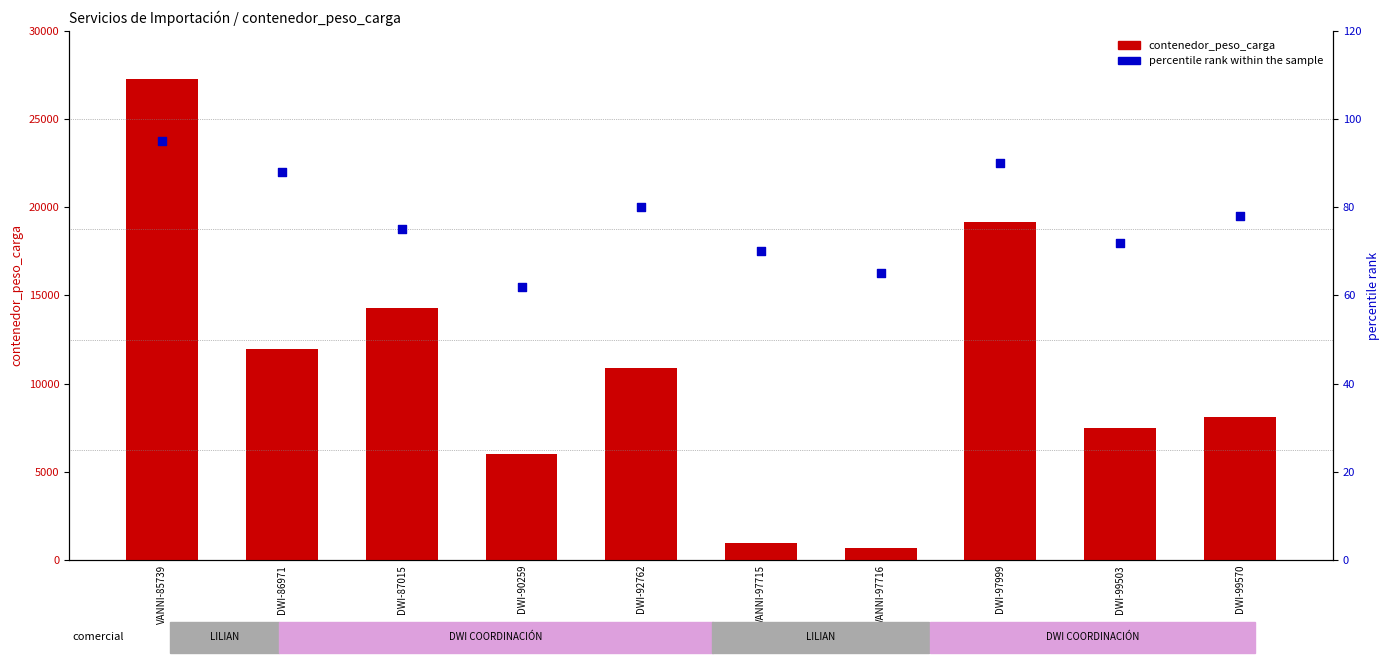

Which series reaches the minimum Y coordinate?

percentile rank